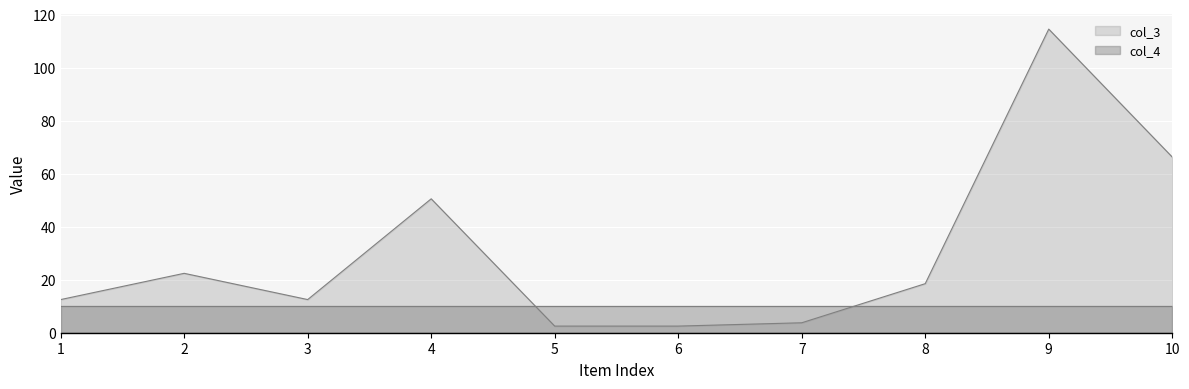

How many interior local peaks (higher than both neighbors) does the data have?

3